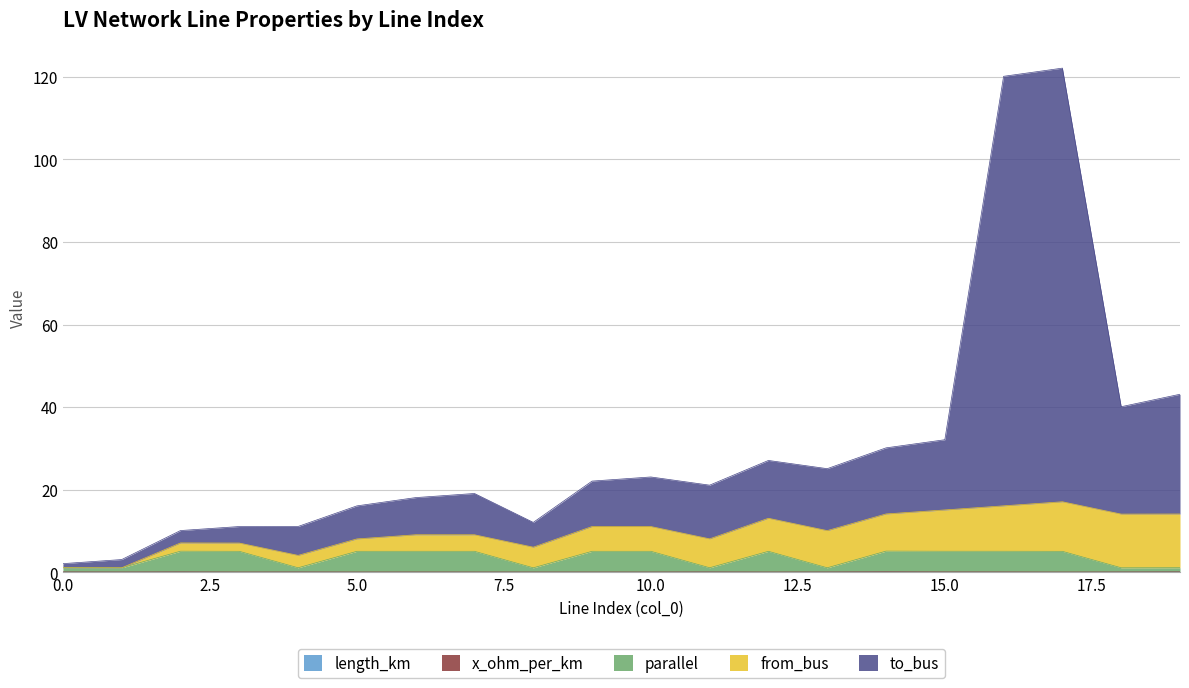

What is the value of the parallel point at the 9th from the left?

1.1